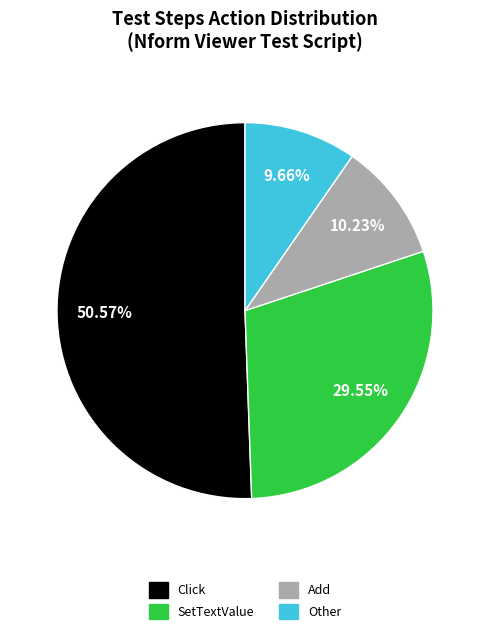

What is the majority slice?

Click